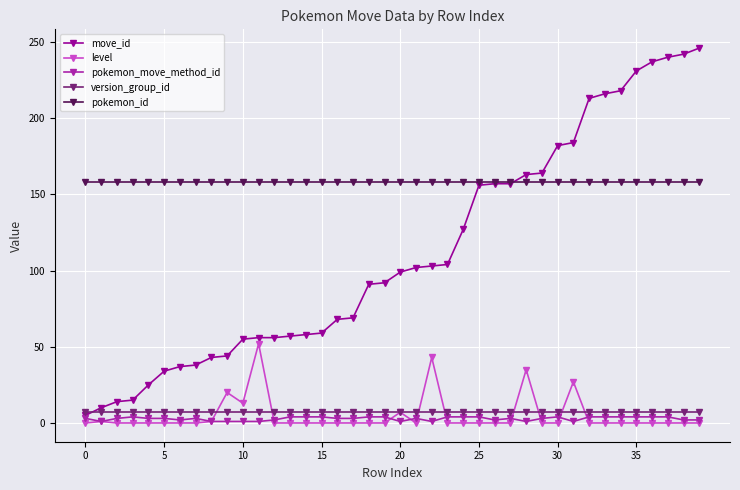

Which series has the largest total across all categories?

pokemon_id